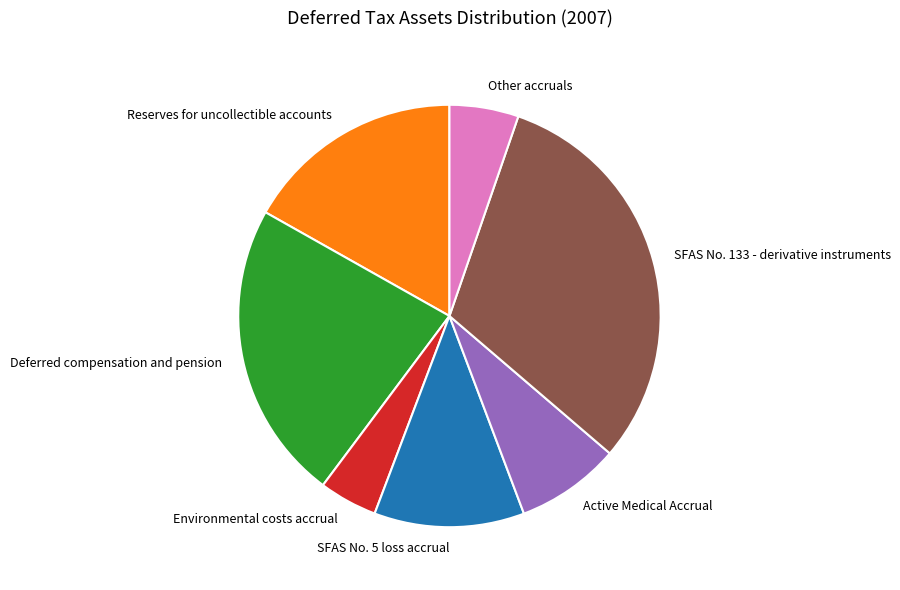

Does Reserves for uncollectible accounts represent more than half of the total?

No